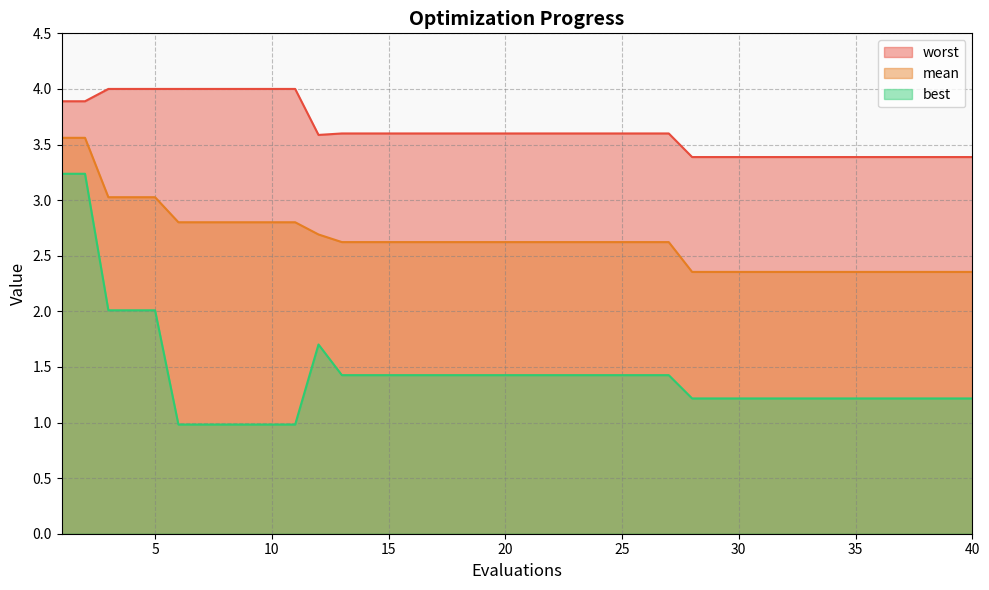

True or false: worst has a value of 3.4 at 28.

True